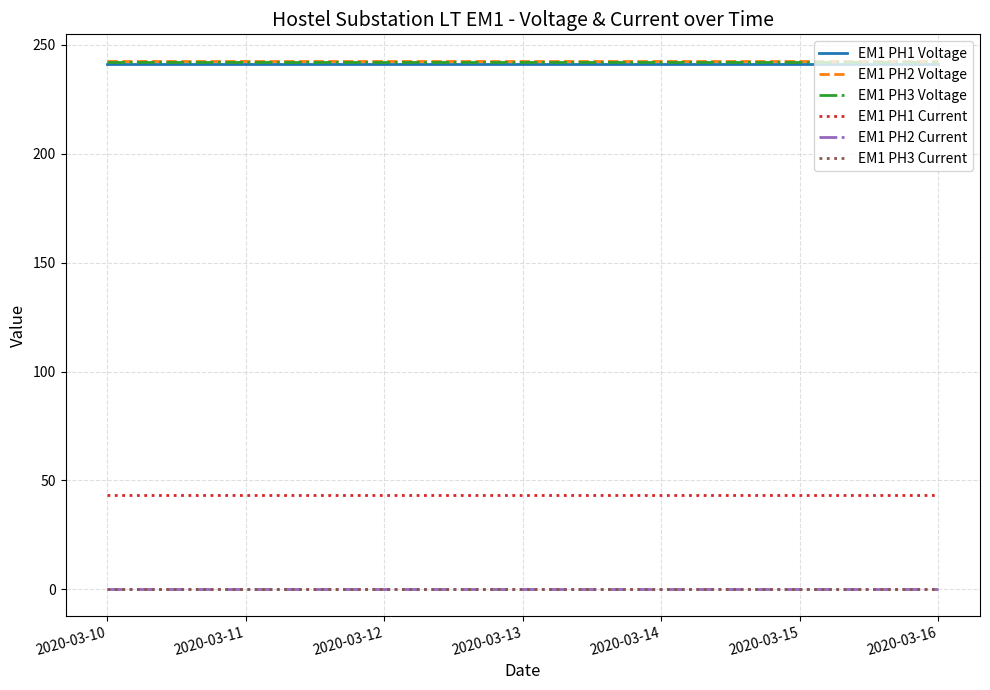

Which has a higher value, 2020-03-10 or 2020-03-16?

2020-03-10